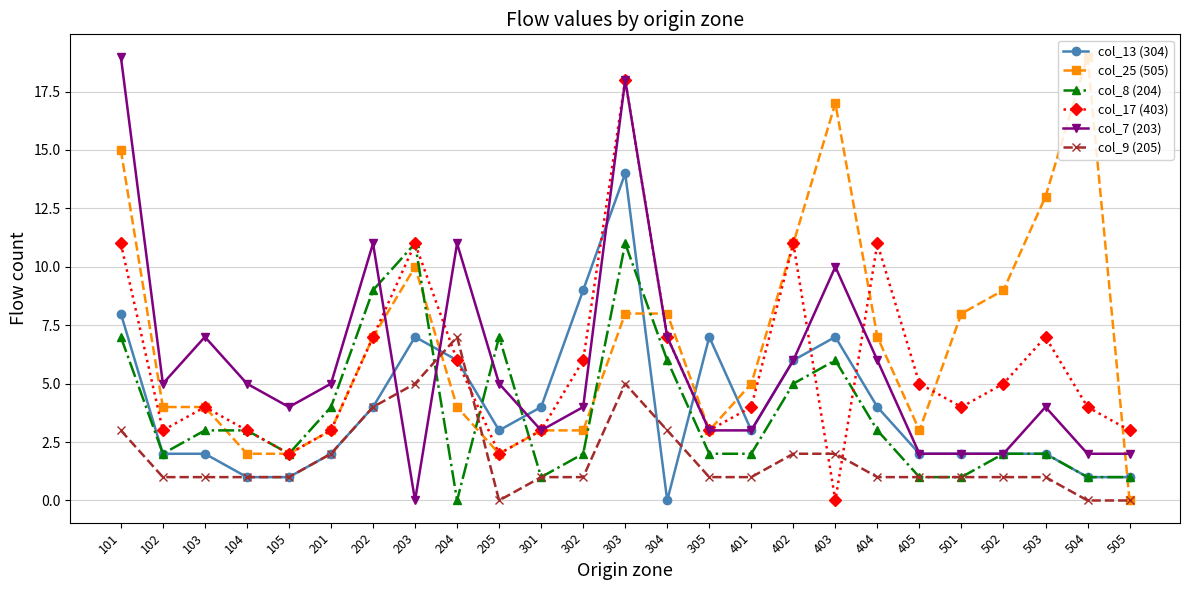

What is the average value of the col_7 (203) series?

6